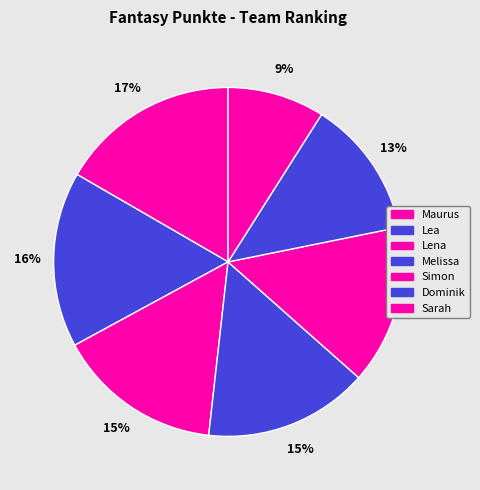

Do Lena and Melissa together represent more than half of the pie?

No